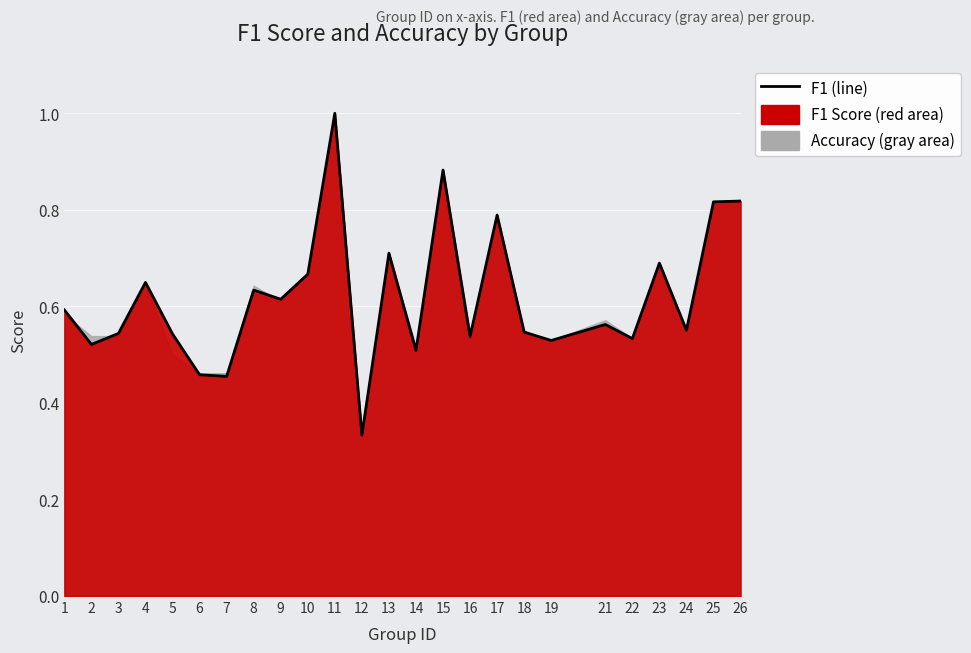

List the labels in order of value, largest first.

11, 15, 26, 25, 17, 13, 23, 10, 4, 8, 9, 1, 21, 24, 18, 3, 5, 16, 22, 19, 2, 14, 6, 7, 12